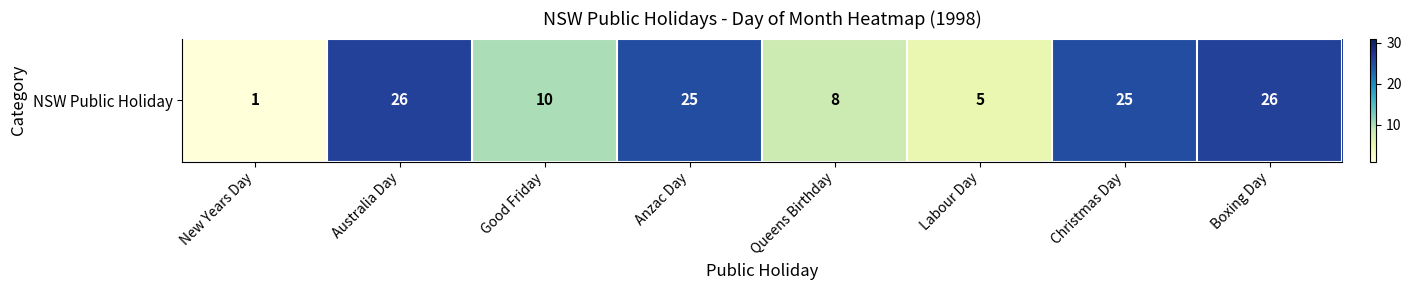

How many series are shown in this chart?

1